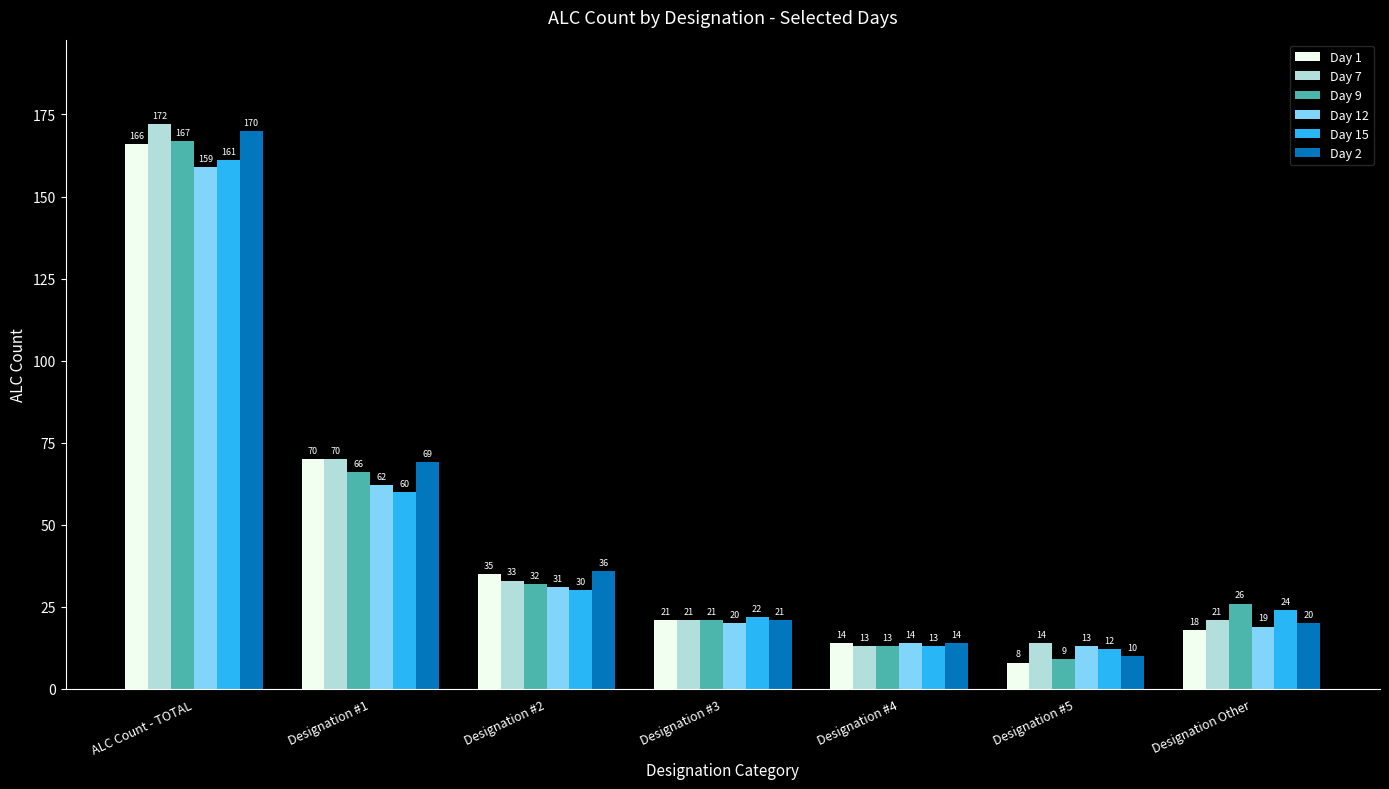

Rank the series by their maximum value, from highest to lowest.

Day 7, Day 2, Day 9, Day 1, Day 15, Day 12